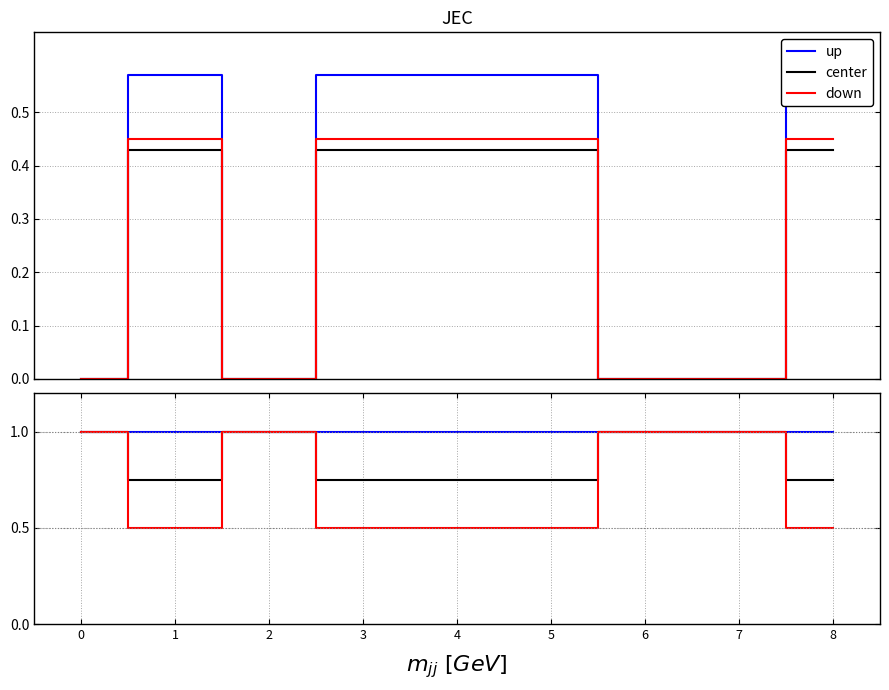

True or false: up and center cross at least once.

False